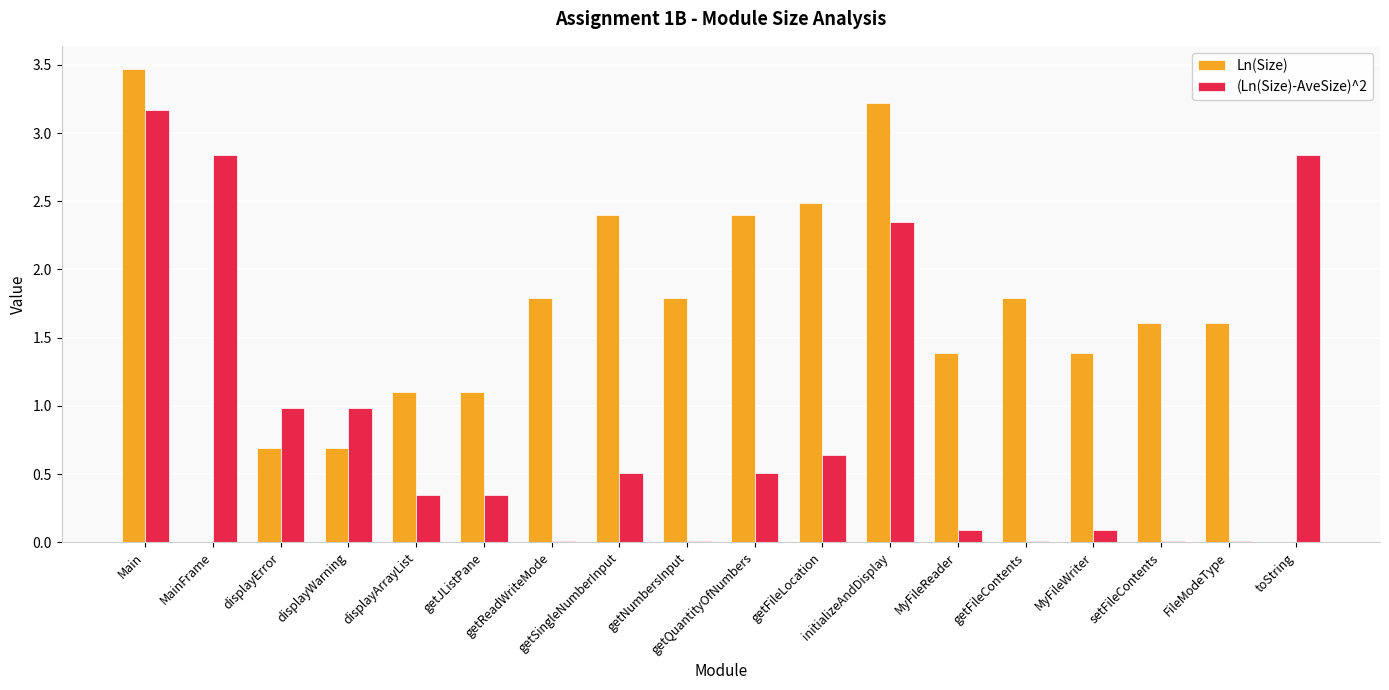

What is the highest value of the (Ln(Size)-AveSize)^2 series?

3.2